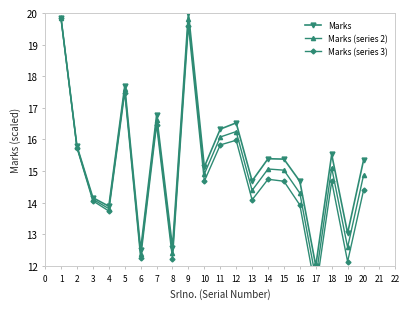

Reading left to right, list all the values displayed in this chart.

Marks: 19.8	15.8	14.2	13.9	17.7	12.5	16.8	12.6	20.0	15.1	16.3	16.5	14.7	15.4	15.4	14.7	12.0	15.5	13.0	15.3
Marks (series 2): 19.8	15.8	14.1	13.8	17.6	12.4	16.6	12.4	19.8	14.9	16.1	16.2	14.4	15.1	15.0	14.3	11.6	15.1	12.6	14.9
Marks (series 3): 19.8	15.7	14.1	13.7	17.5	12.3	16.5	12.2	19.6	14.7	15.8	16.0	14.1	14.7	14.7	13.9	11.2	14.7	12.1	14.4